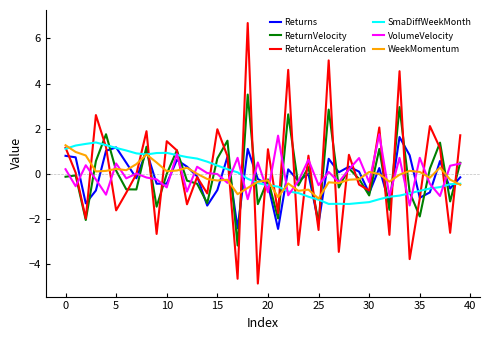

What is the maximum value for ReturnVelocity?

3.5